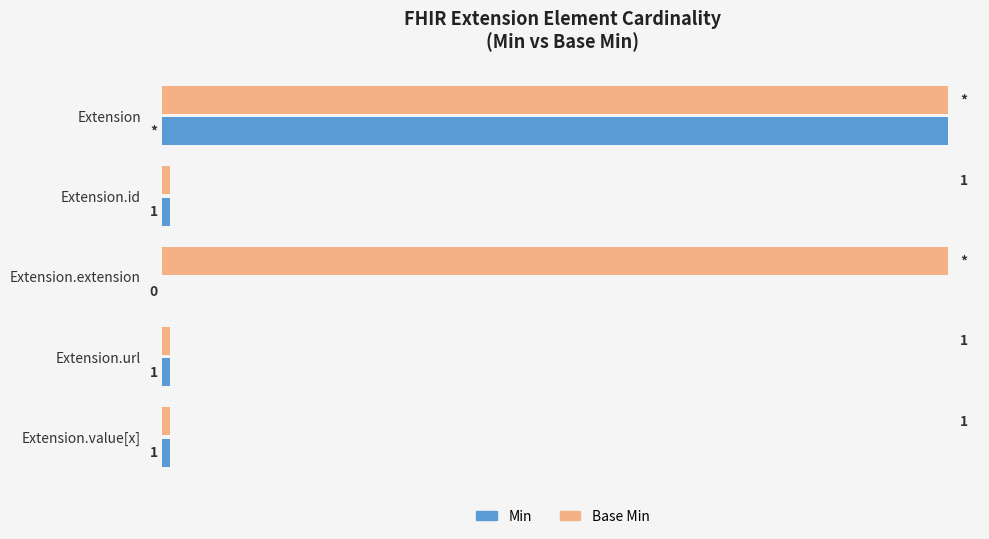

At which category is the sum across all series the highest?

Extension